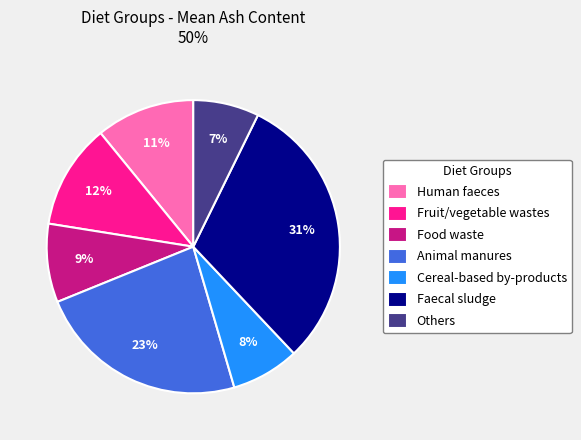

To the nearest percent, what portion does Human faeces represent?

11%